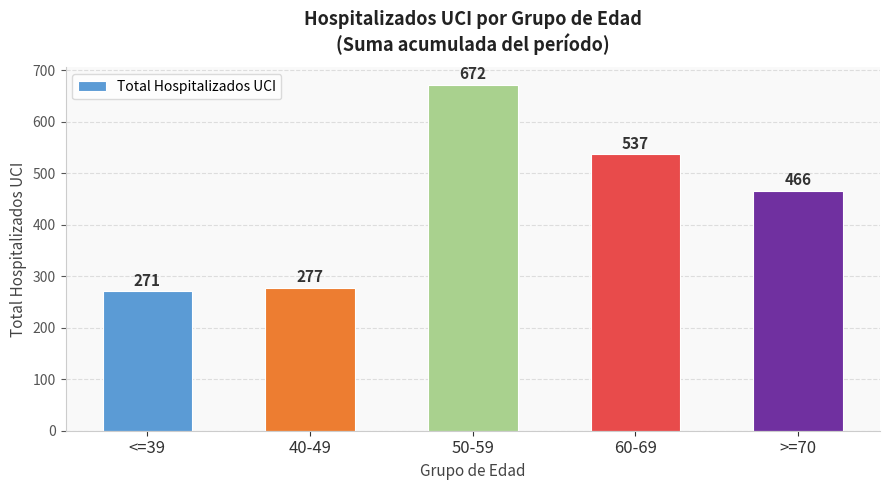

What is the average value?

445